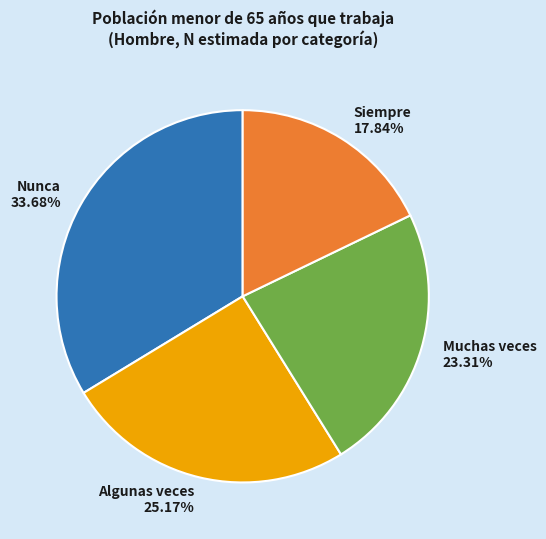

What is the smallest slice in the pie chart?

Siempre